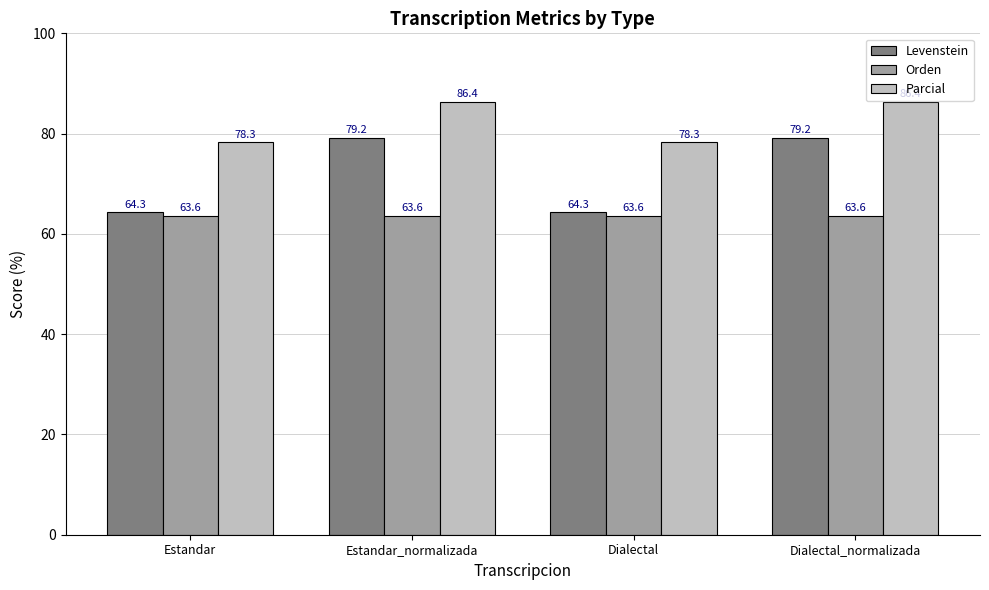

What value does the Levenstein series have at Estandar_normalizada?

79.2